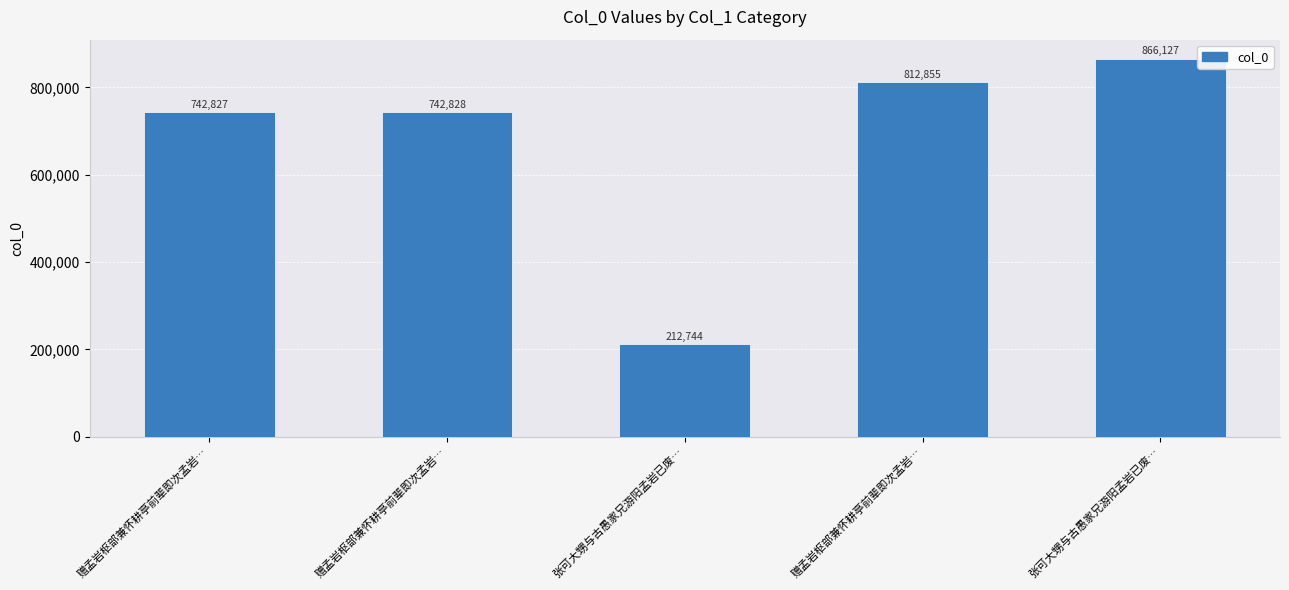

List the labels in order of value, largest first.

张可大甥与古愚家兄游阳孟岩已废…, 赠孟岩枢部兼怀耕亭前辈即次孟岩…, 赠孟岩枢部兼怀耕亭前辈即次孟岩…, 赠孟岩枢部兼怀耕亭前辈即次孟岩…, 张可大甥与古愚家兄游阳孟岩已废…